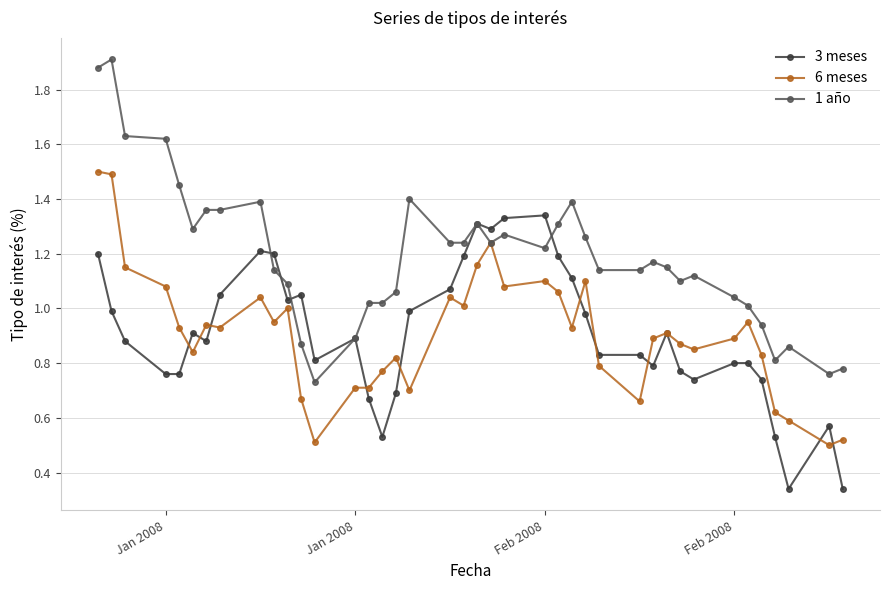

True or false: 1 año has more than 2 points higher than both neighbors.

True